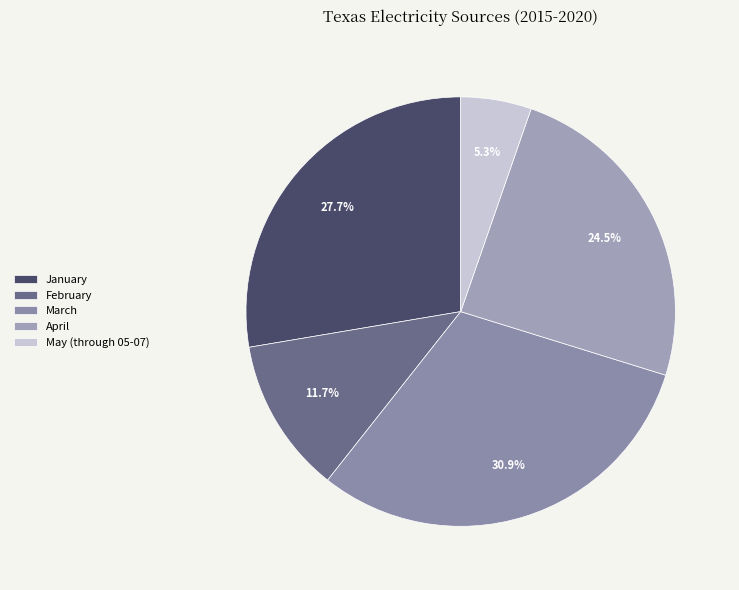

The January slice represents 28% of the pie. True or false?

True